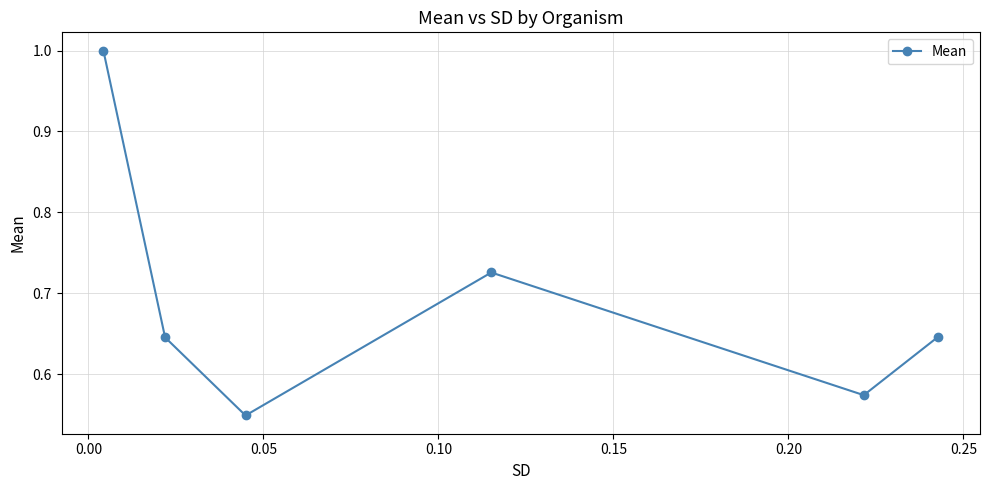

Count the number of data series in this chart.

1